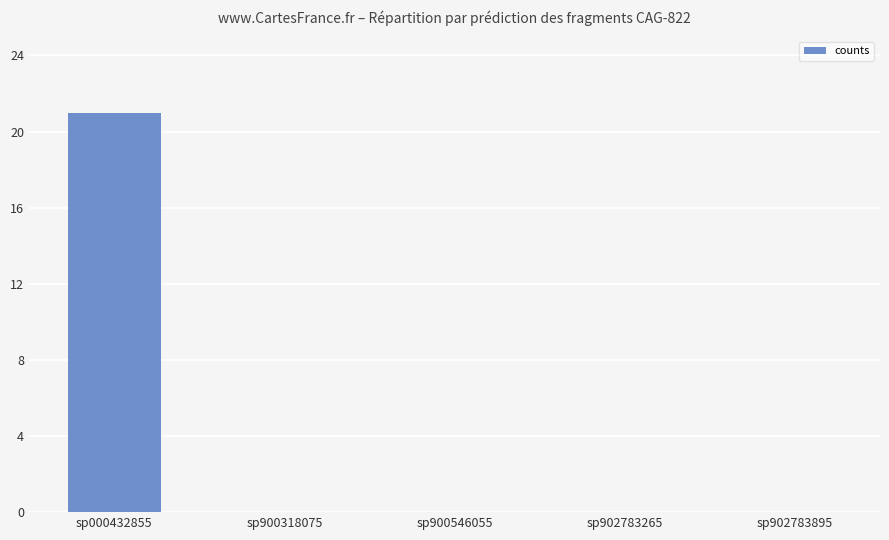

Count the number of categories in the chart.

5